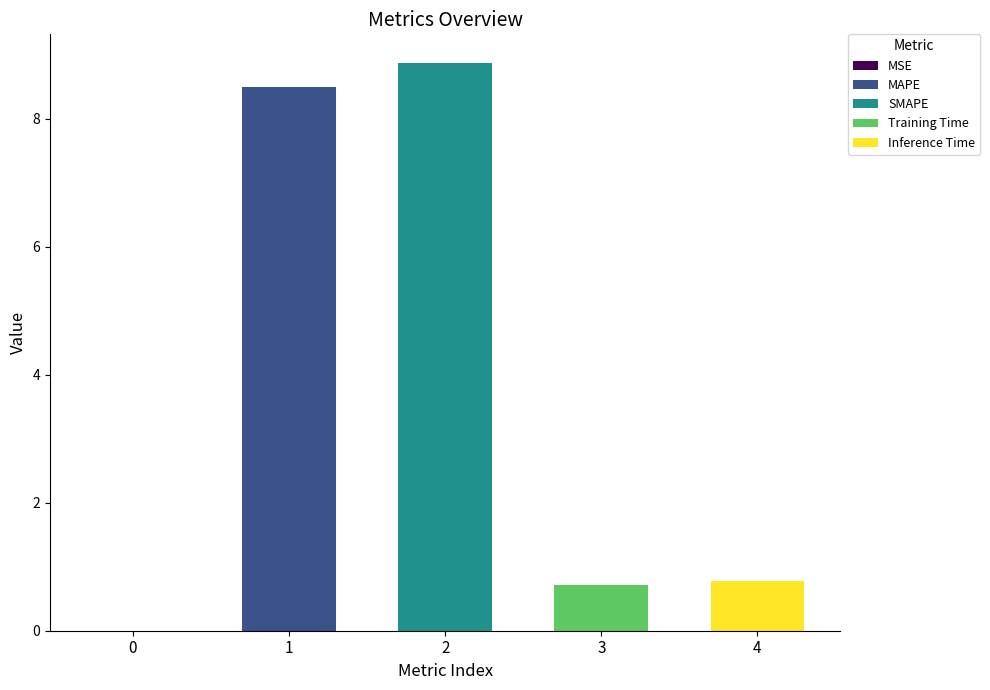

Reading right to left, extract all data points from this chart.

Inference Time=0.8	Training Time=0.7	SMAPE=8.9	MAPE=8.5	MSE=0.0